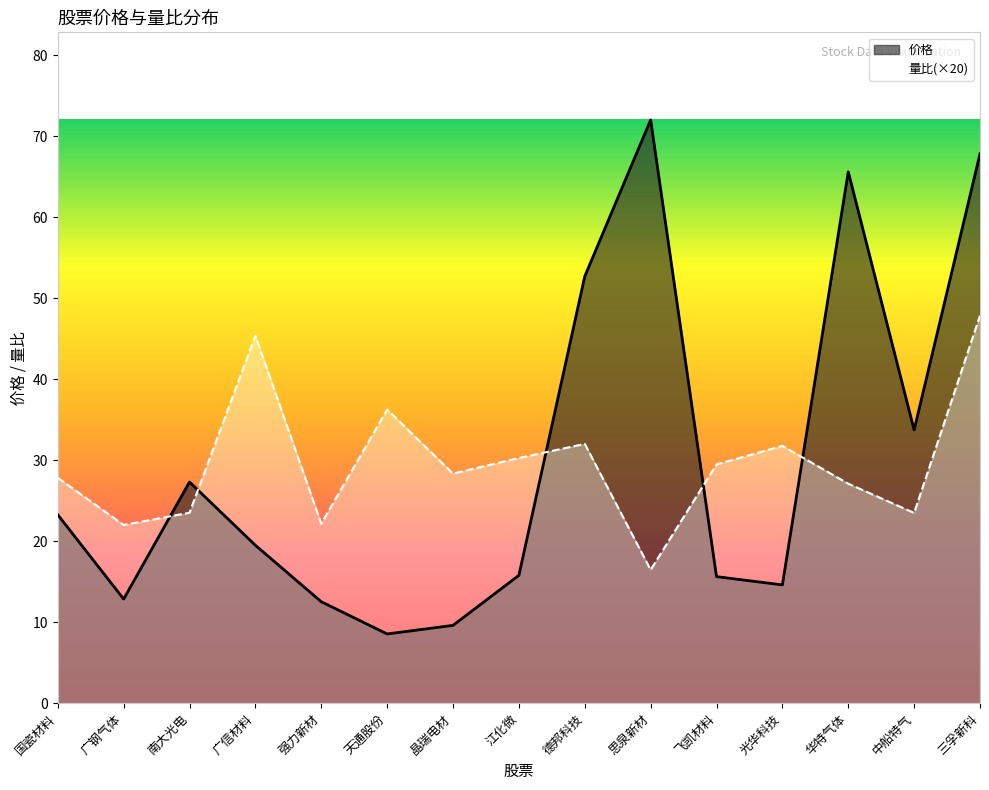

Between which two adjacent categories do 量比 and 价格 first intersect?

广钢气体 and 南大光电